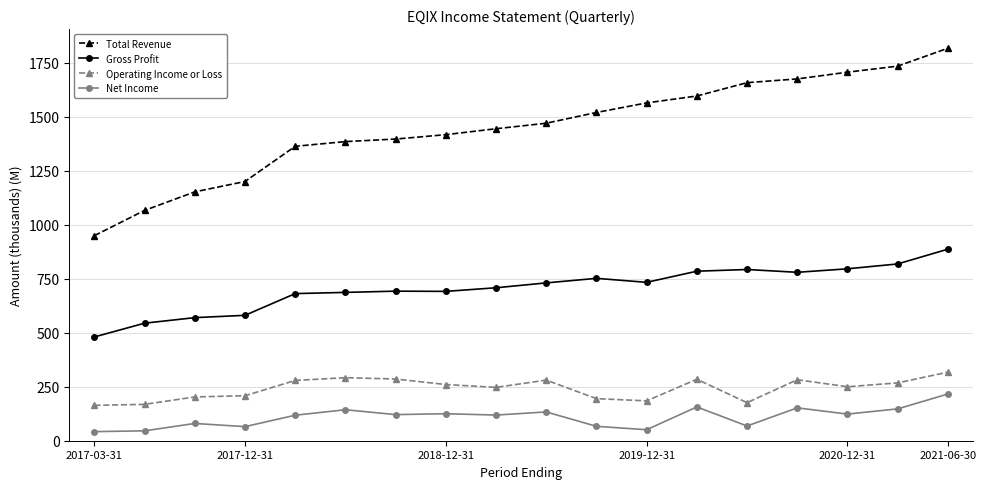

Does the chart display data point markers on the line(s)?

Yes